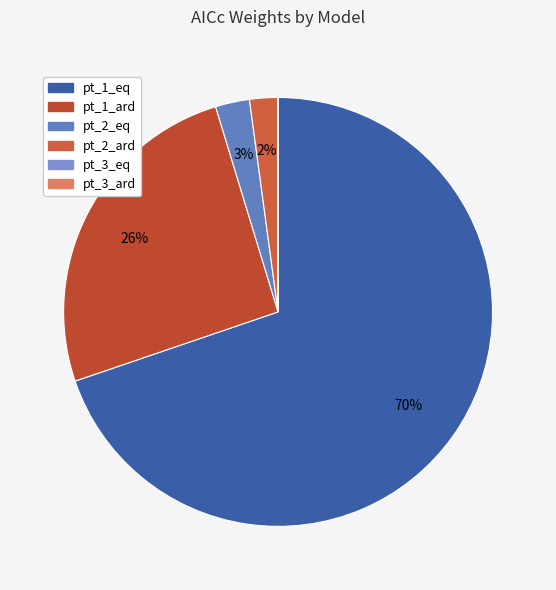

What percentage is the pt_1_ard slice, to the nearest percent?

26%